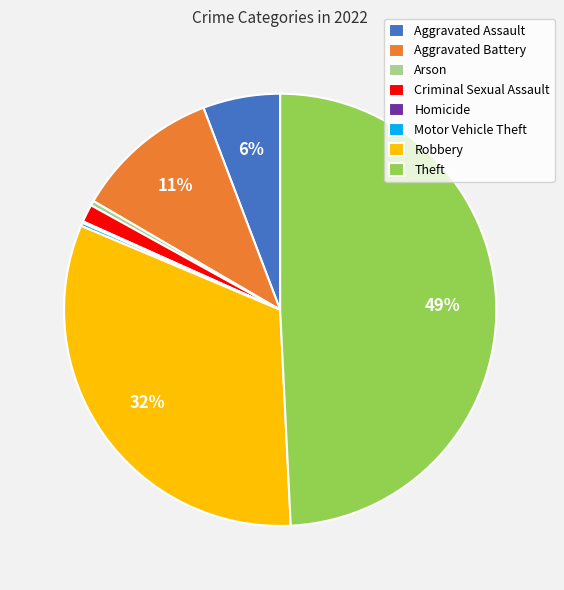

Does any single category account for the majority?

No